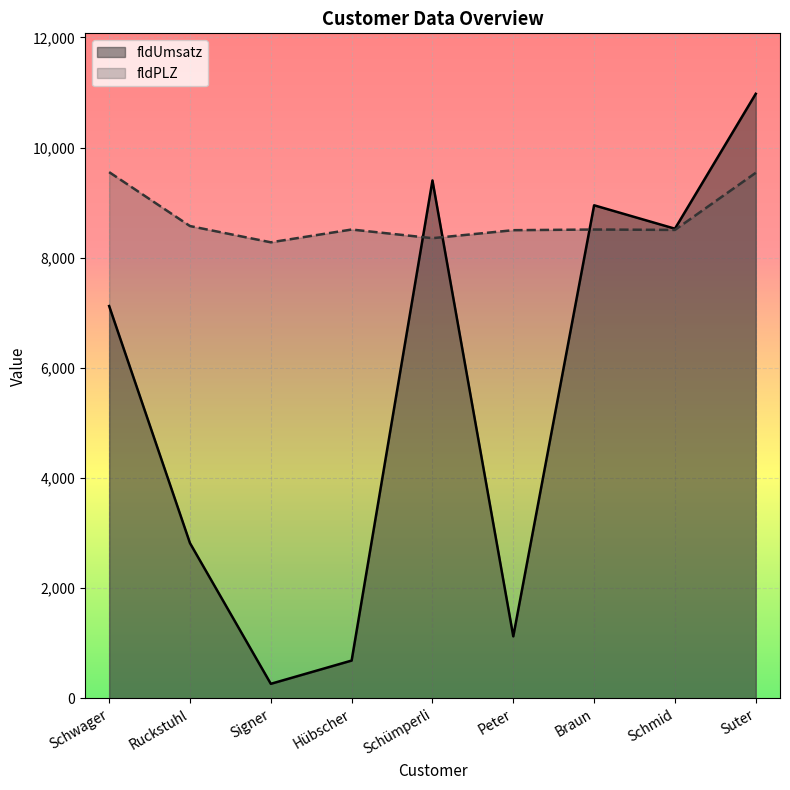

Rank the series at Schwager from lowest to highest value.

fldUmsatz, fldPLZ